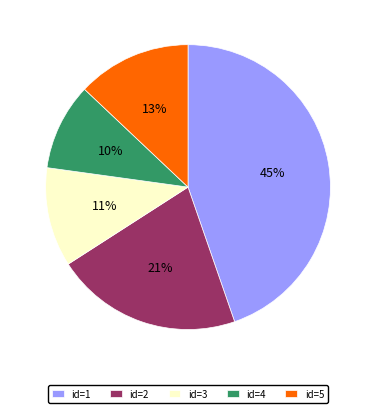

Which category has the smallest portion of the pie?

id=4